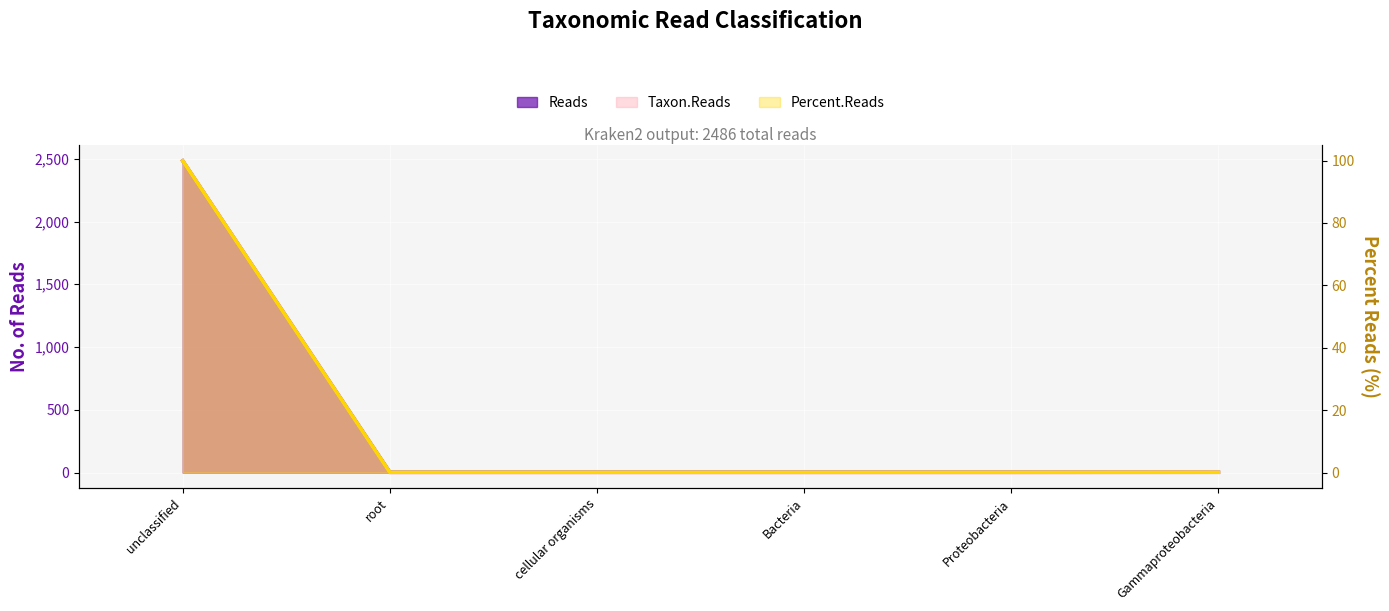

List the labels in order of value, largest first.

unclassified, root, cellular organisms, Bacteria, Proteobacteria, Gammaproteobacteria